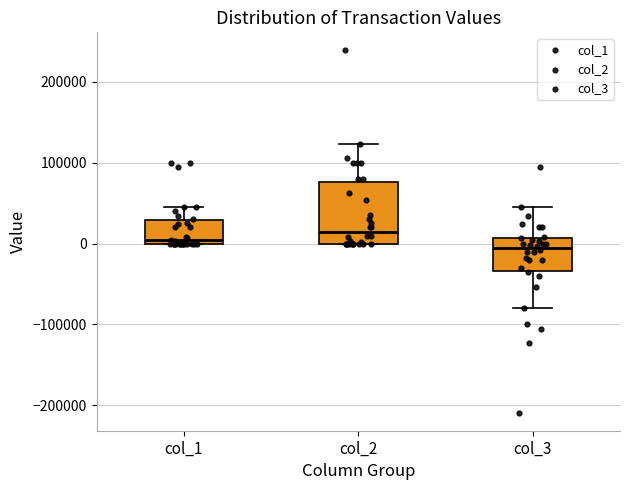

Which box is the tallest, from its lower edge to its upper edge?

col_2